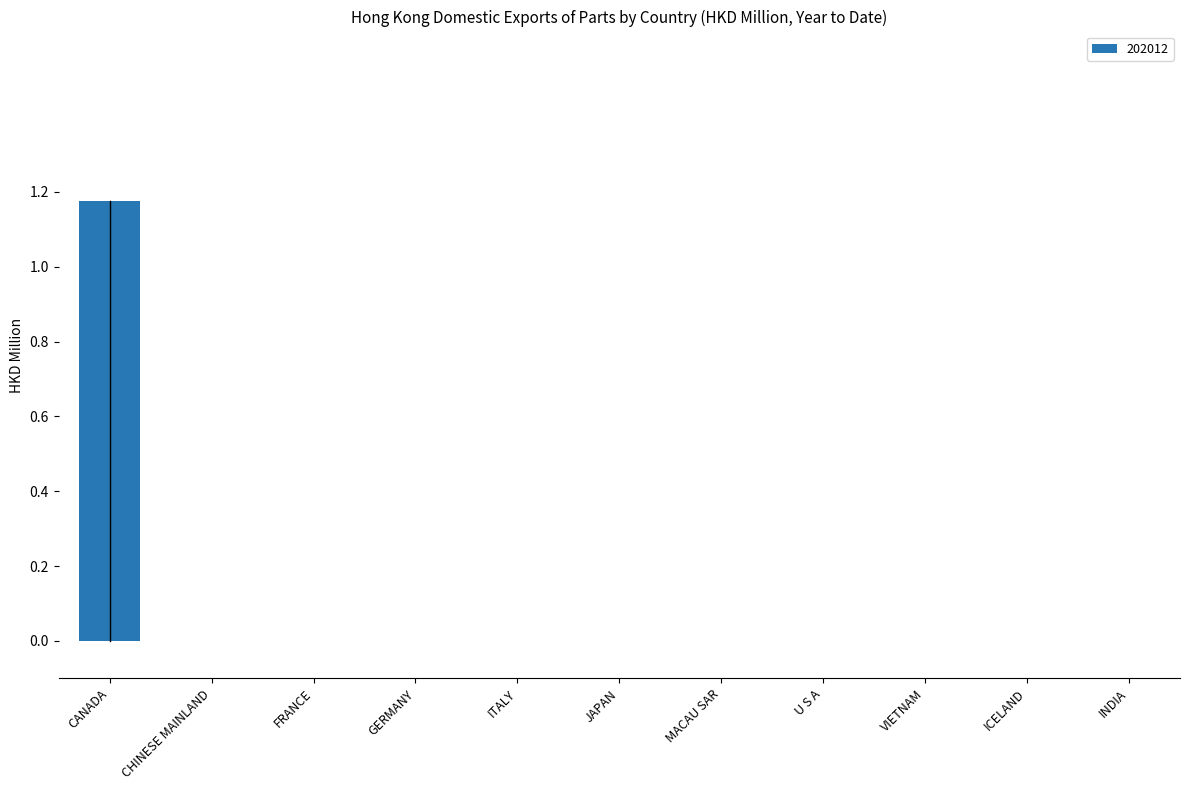

Are the bars horizontal?

No